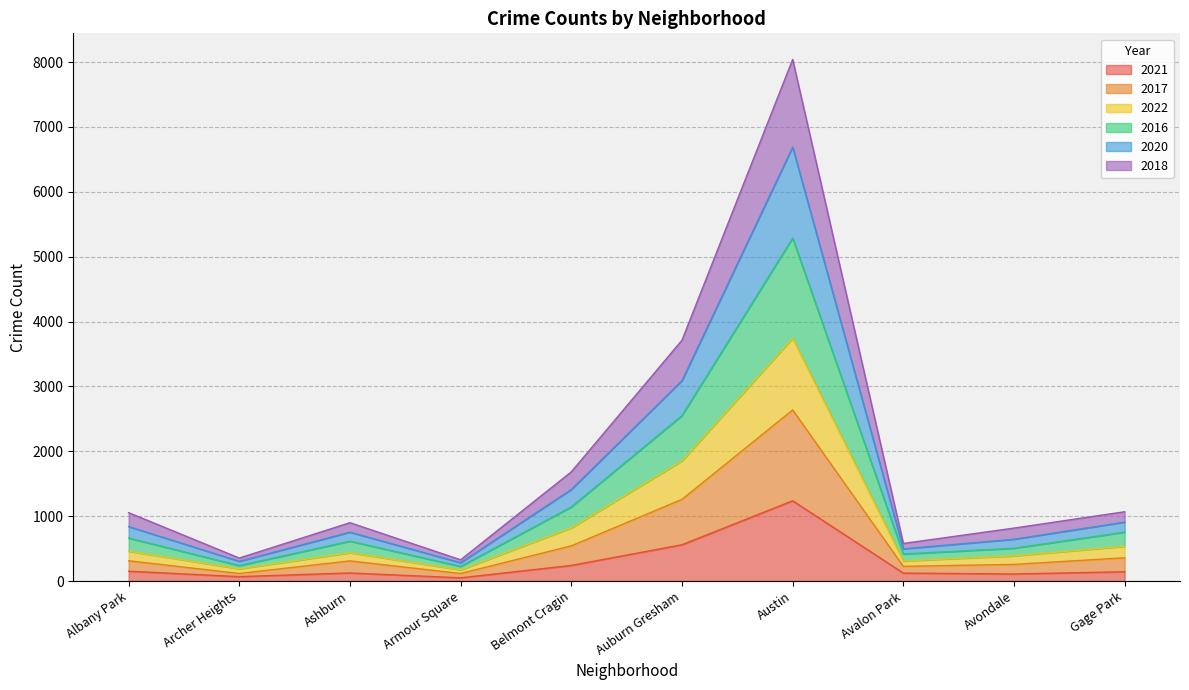

The 2021 series shows 124 at Ashburn. True or false?

True